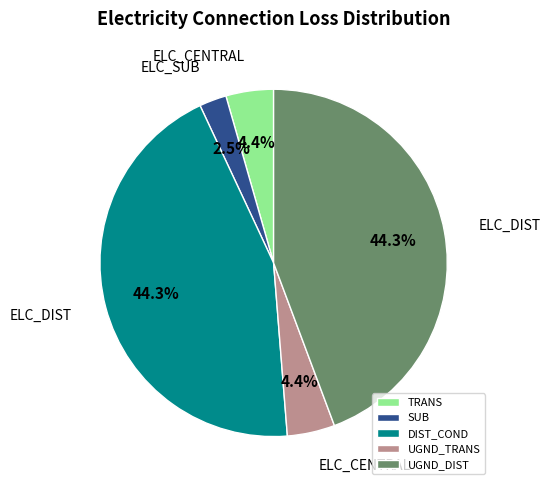

Combined, what portion of the pie is DIST_COND and SUB?

46.8%